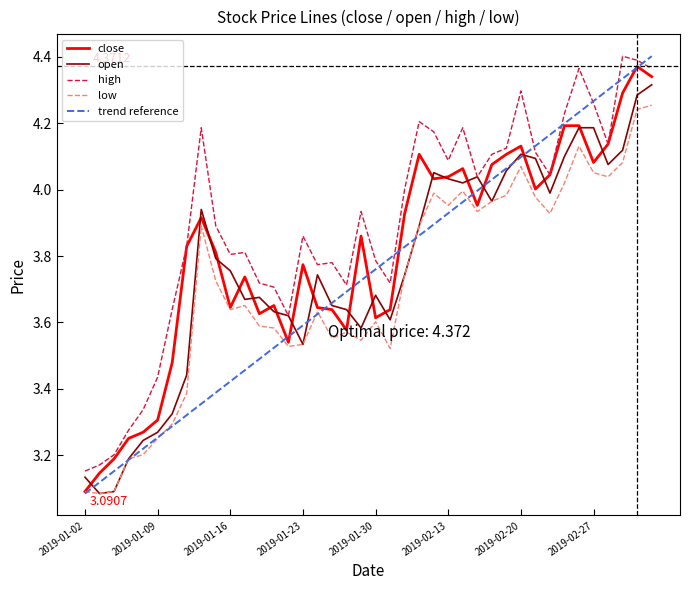

True or false: low and high cross at least once.

False